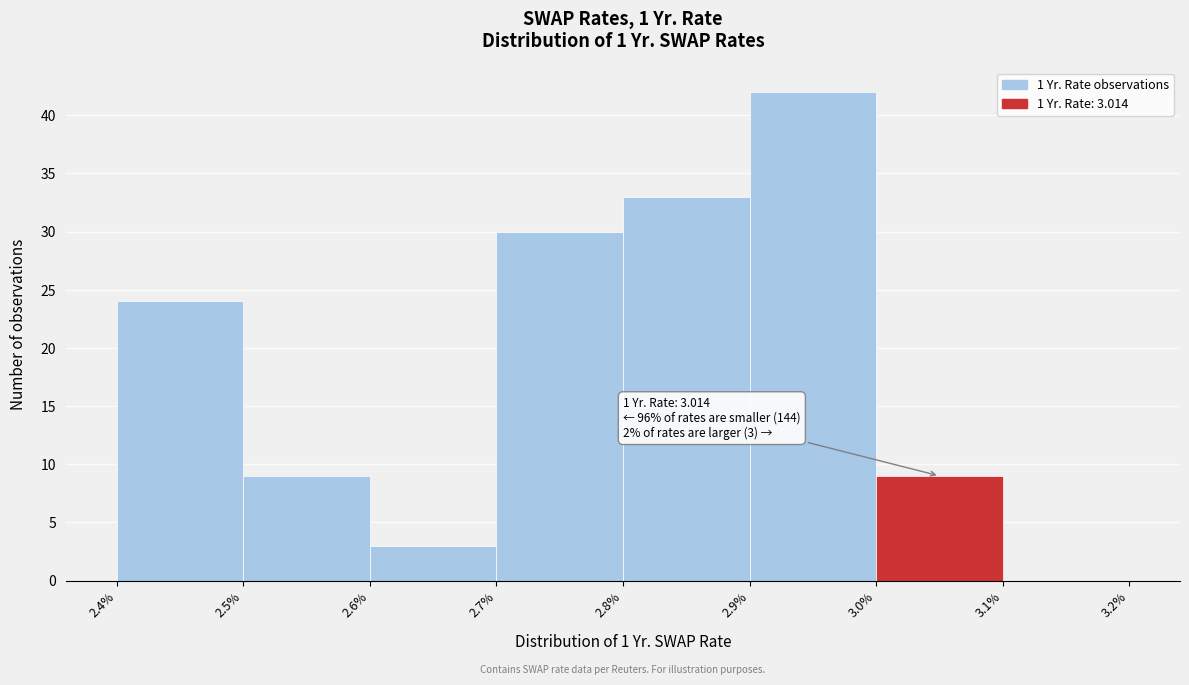

Which range on the x-axis has the tallest bar?

2.9% to 3.0%